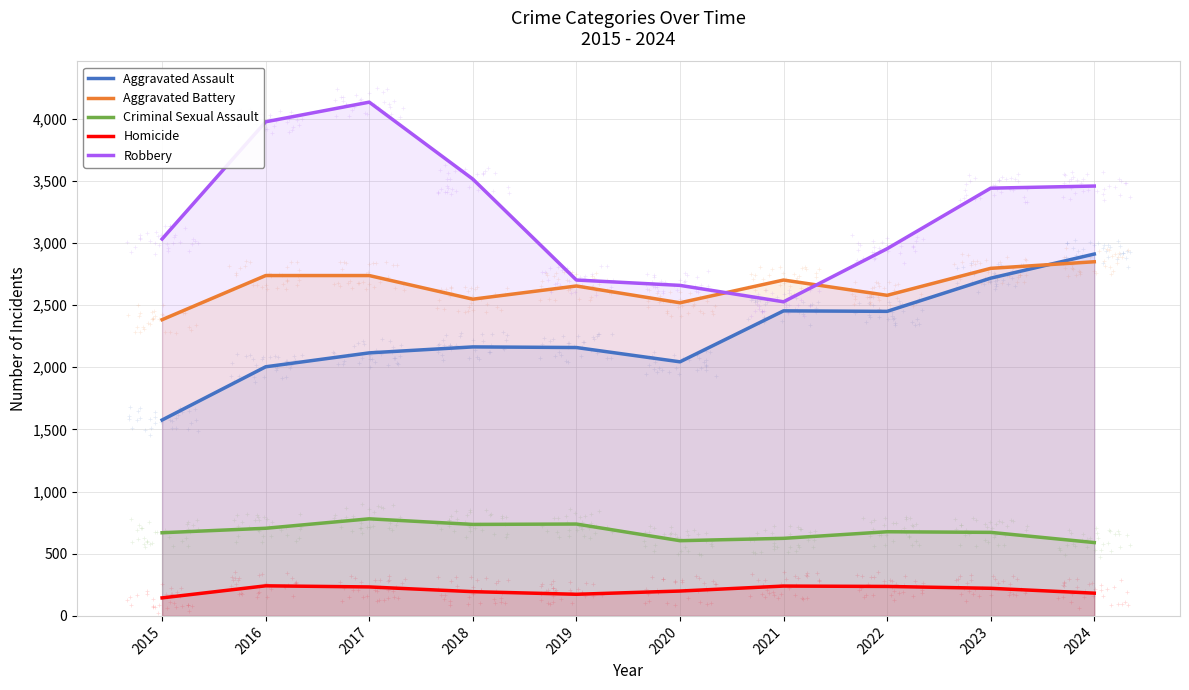

Which series has the widest spread of Y values?

Robbery